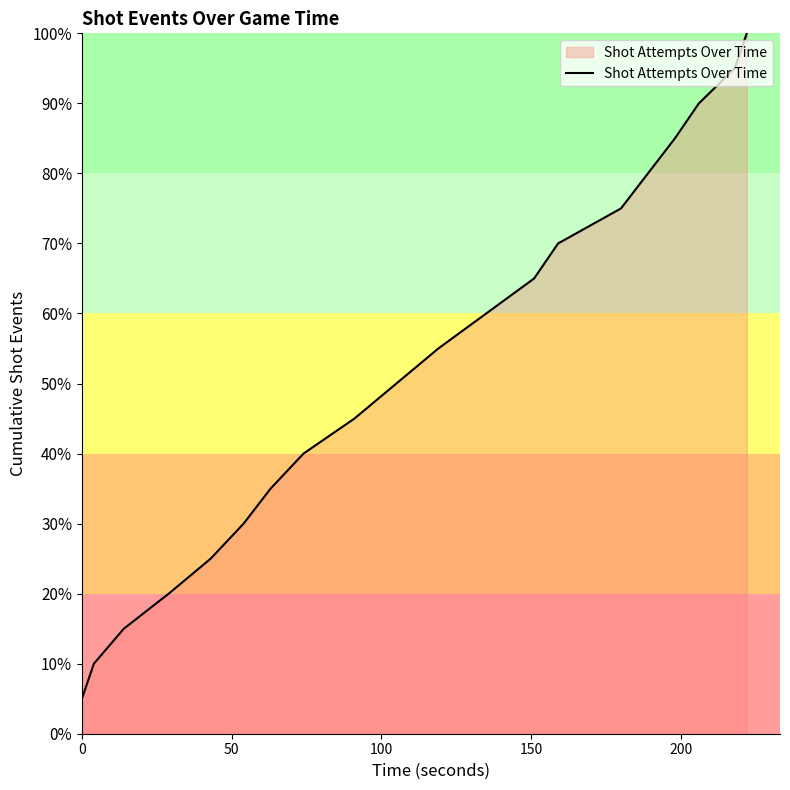

How many distinct data groups are displayed?

1